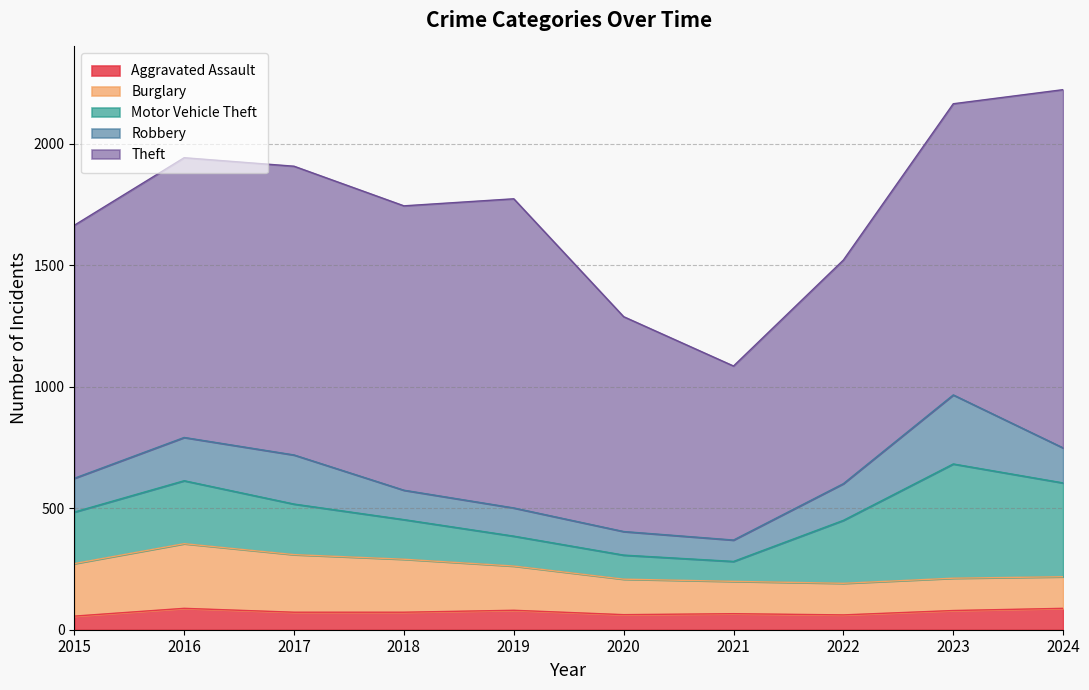

True or false: Aggravated Assault has more than 0 points higher than both neighbors.

True